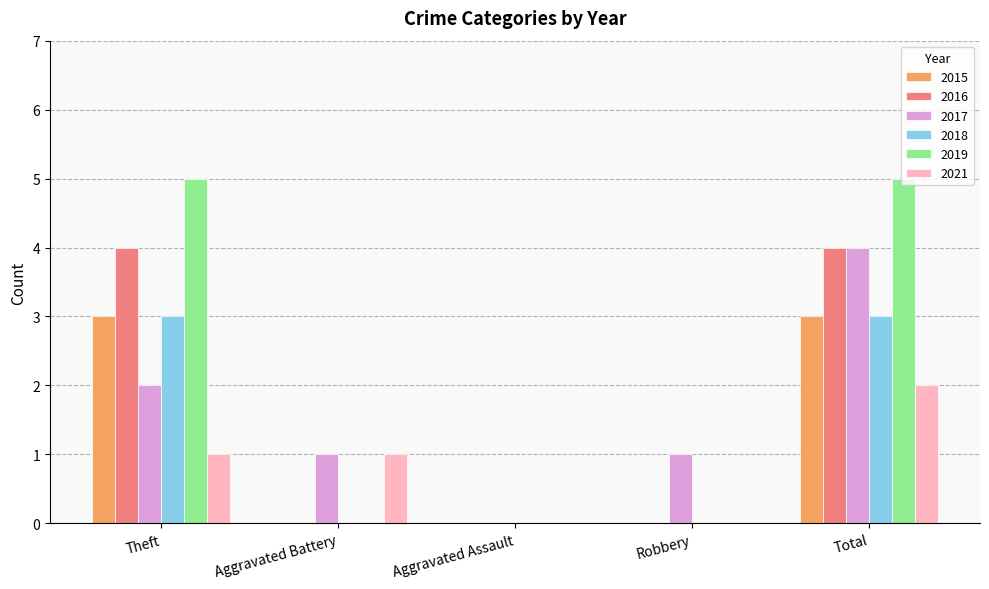

What is the highest value of the 2021 series?

2